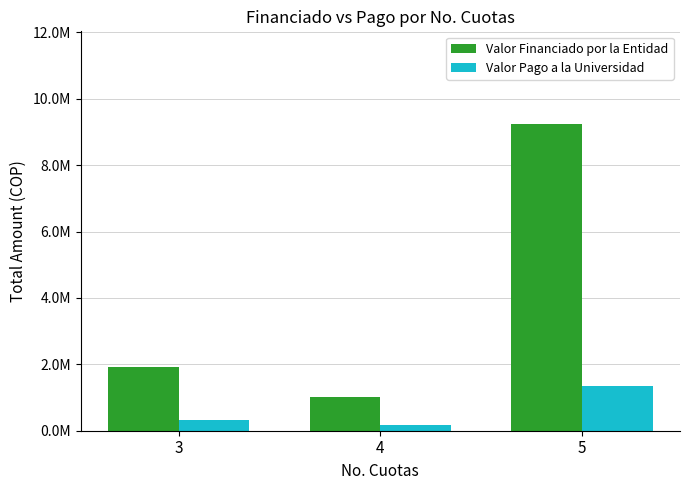

List the series in order of their overall mean, highest first.

Valor Financiado por la Entidad, Valor Pago a la Universidad